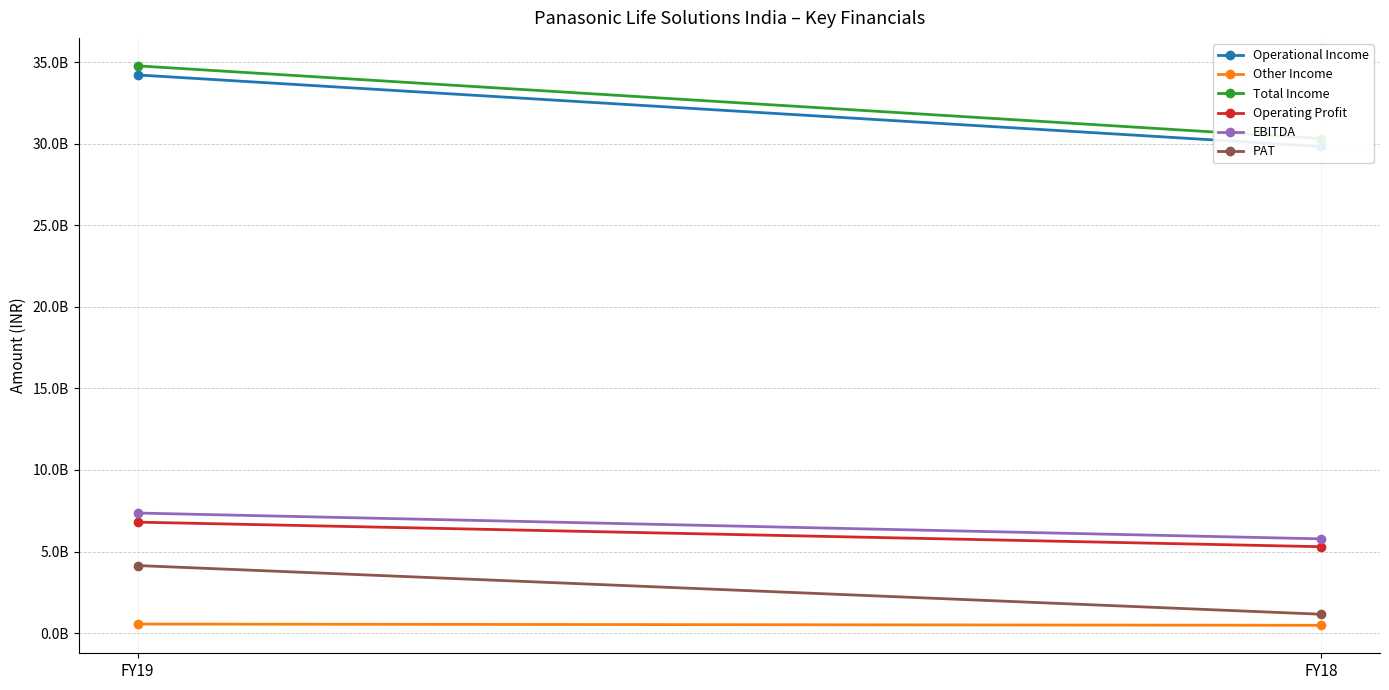

Reading left to right, transcribe all the data shown in this chart.

Operational Income: 34213400000	29833600000
Other Income: 557300000	480700000
Total Income: 34770700000	30314300000
Operating Profit: 6804200000	5299100000
EBITDA: 7361500000	5779800000
PAT: 4143900000	1160200000